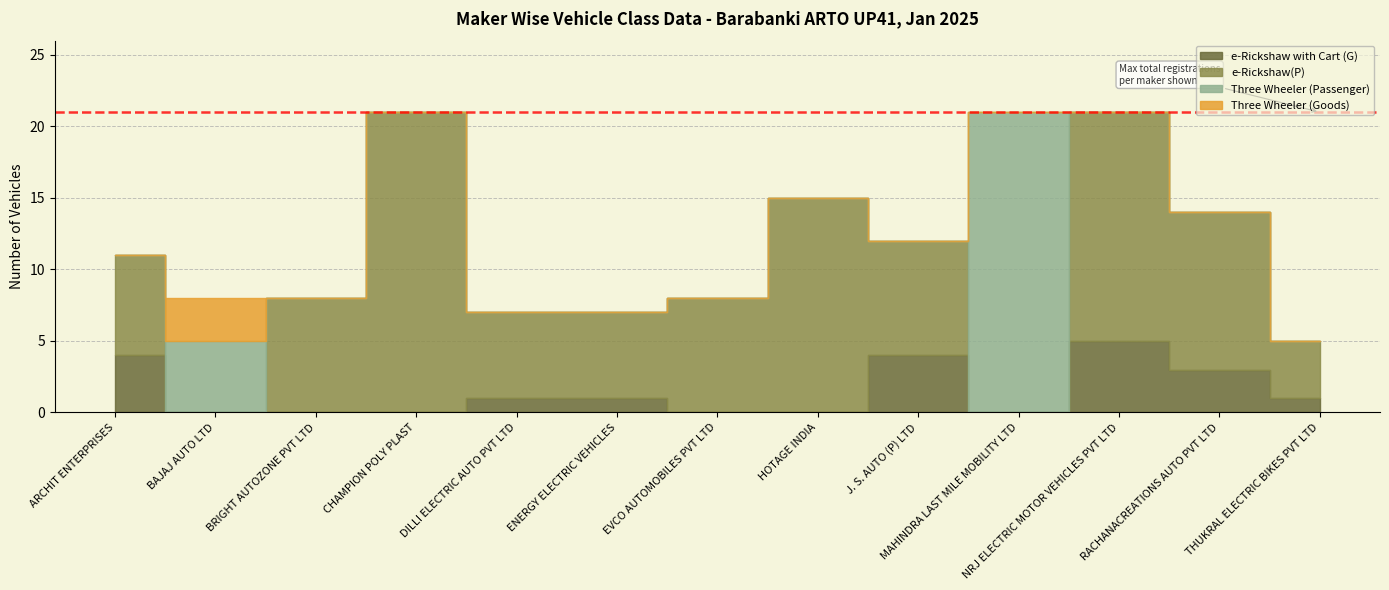

What is the sum of all Three Wheeler (Passenger) values?

26